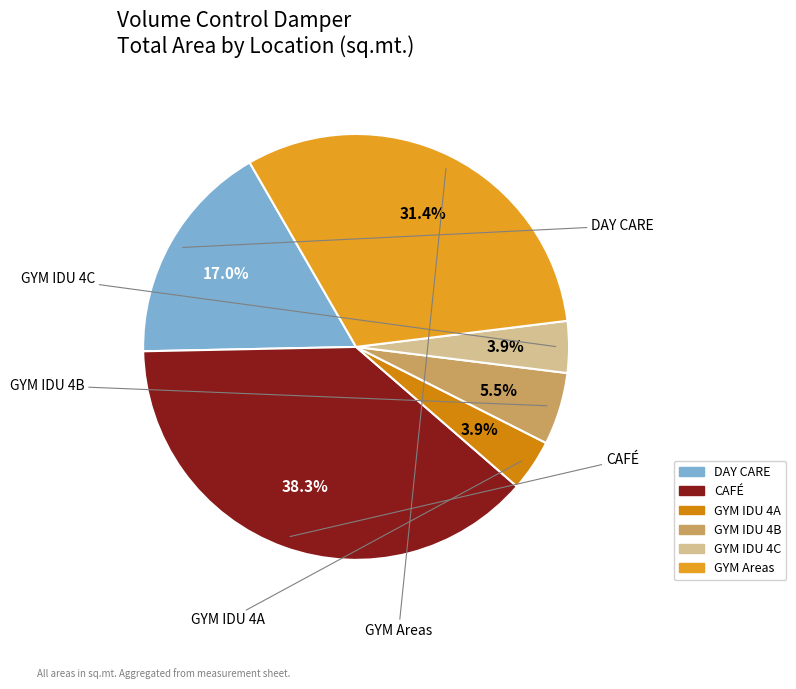

How many slices are in this pie chart?

6